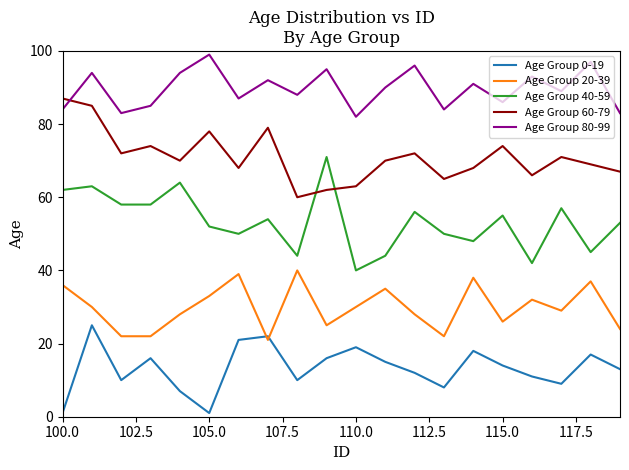

Which series has the largest total across all categories?

Age Group 80-99